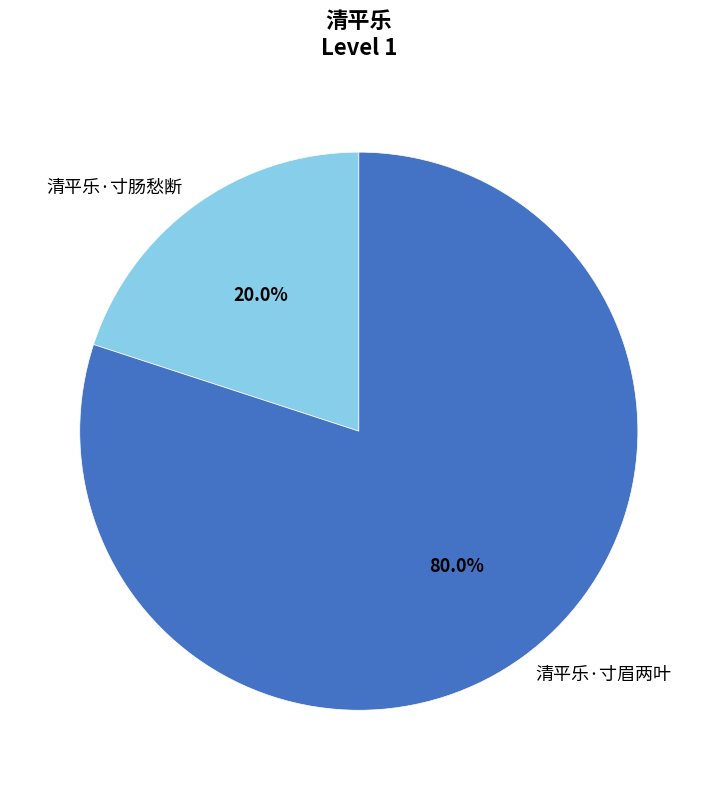

To the nearest percent, what is the average slice percentage?

50%